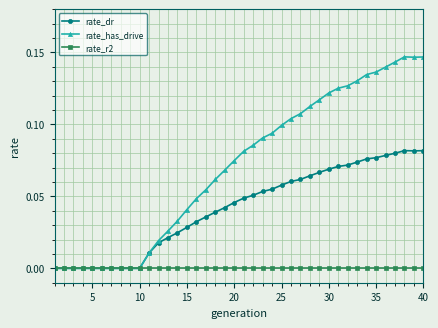

Which series has the largest range (max minus min)?

rate_has_drive